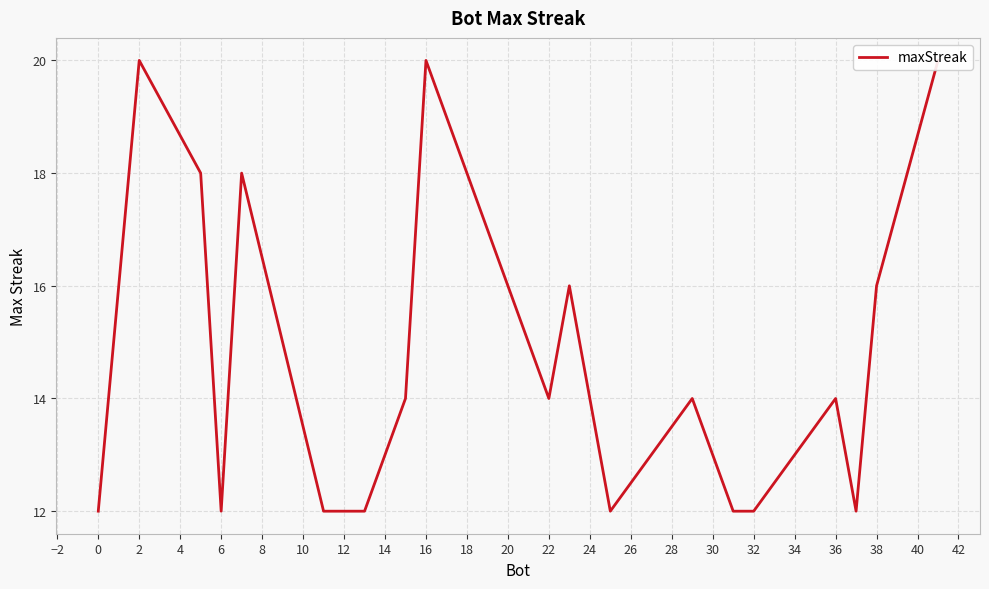

True or false: the data has more than 1 interior local peaks.

True